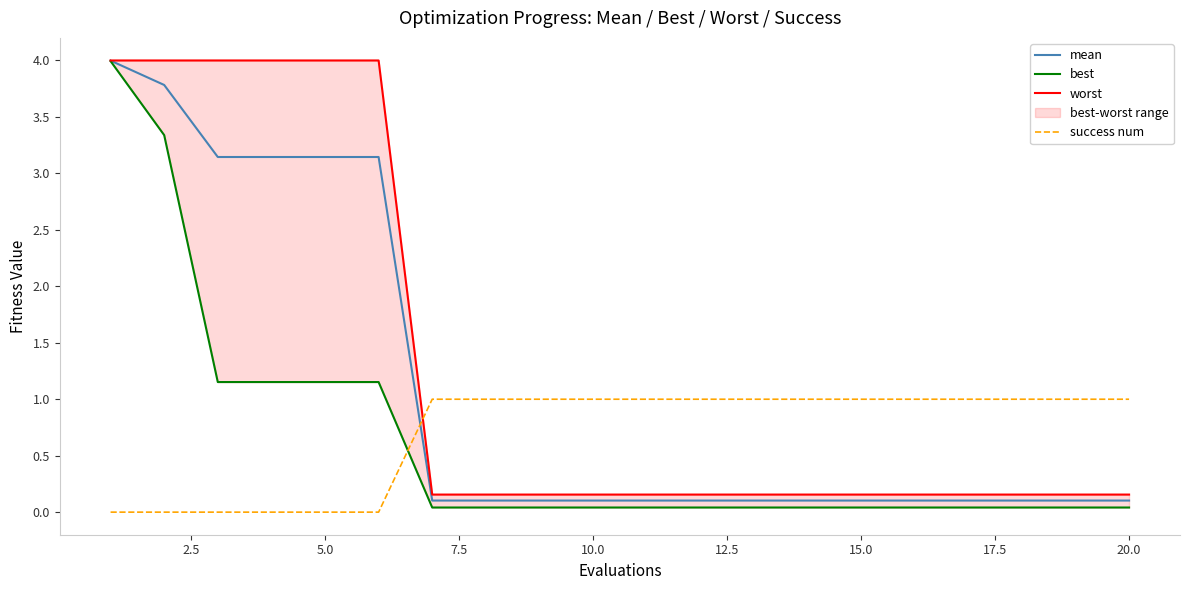

What is the difference between the maximum and minimum values in the worst series?

3.8